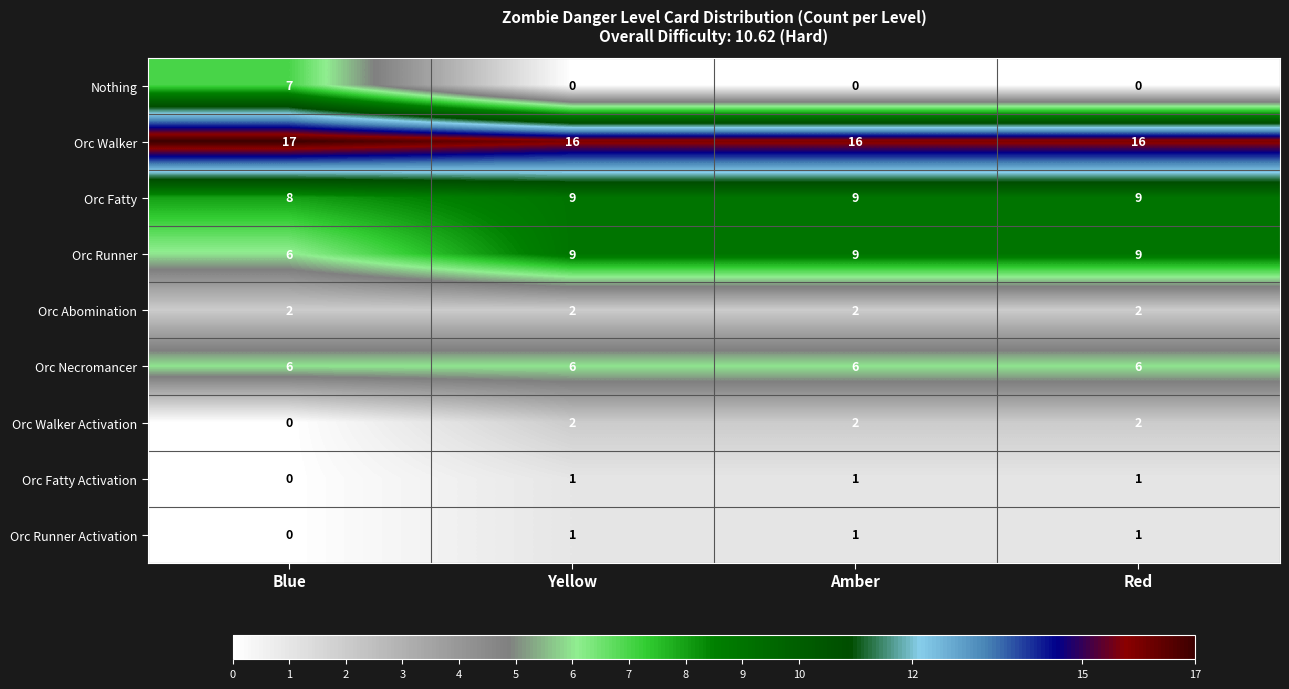

What is the difference between the highest and lowest values at Blue?

17